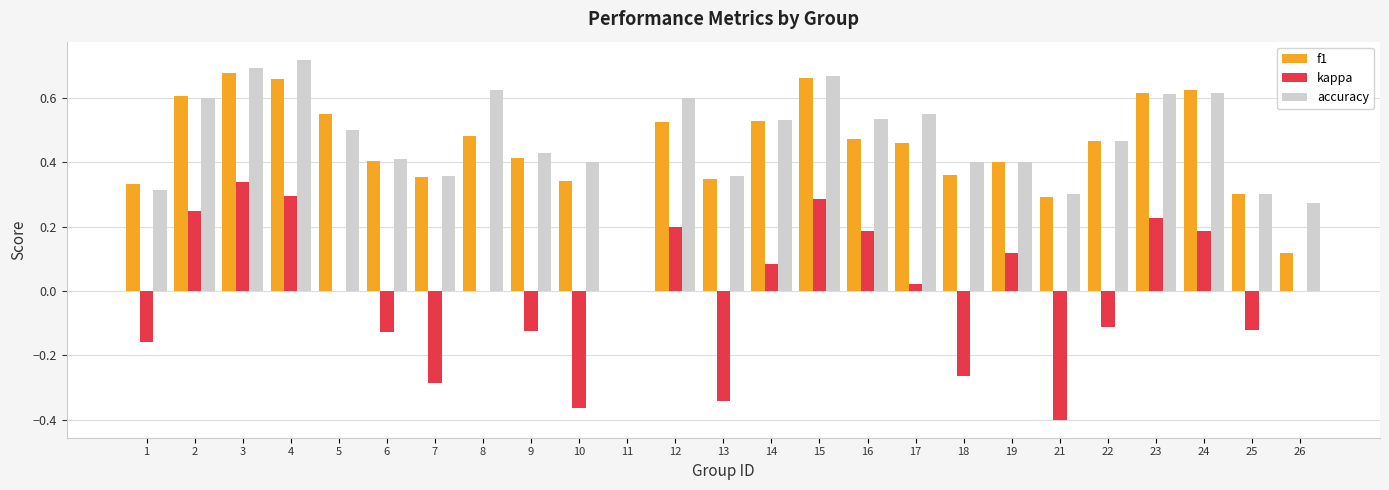

The accuracy series shows 0.7 at 18. True or false?

False